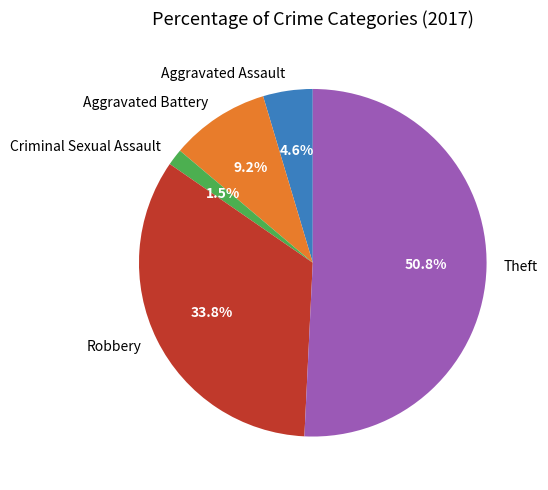

The Aggravated Assault slice represents 5% of the pie. True or false?

True